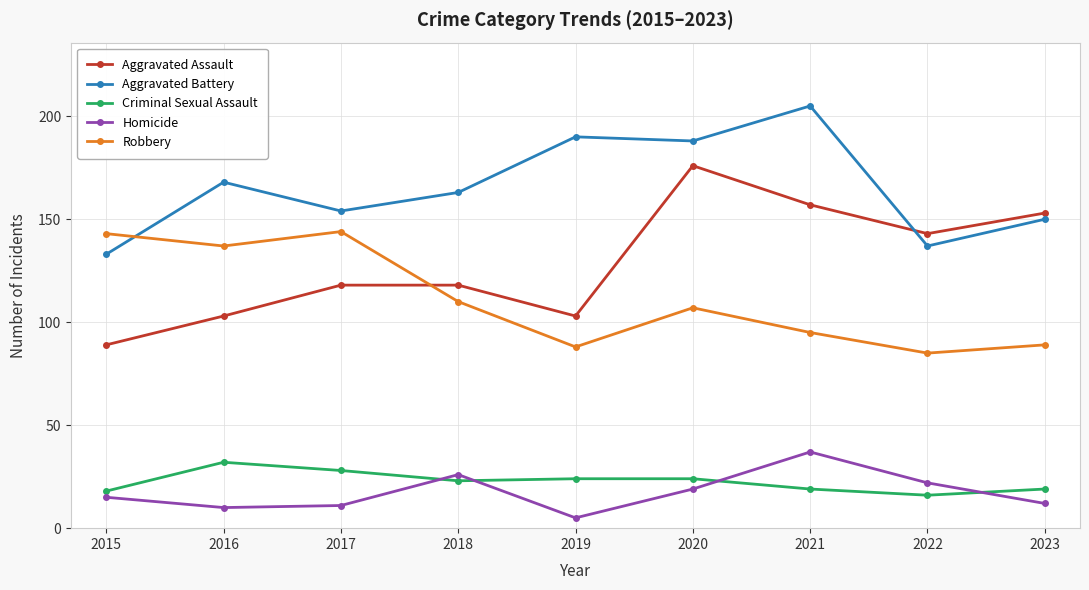

Rank the series at 2015 from highest to lowest value.

Robbery, Aggravated Battery, Aggravated Assault, Criminal Sexual Assault, Homicide